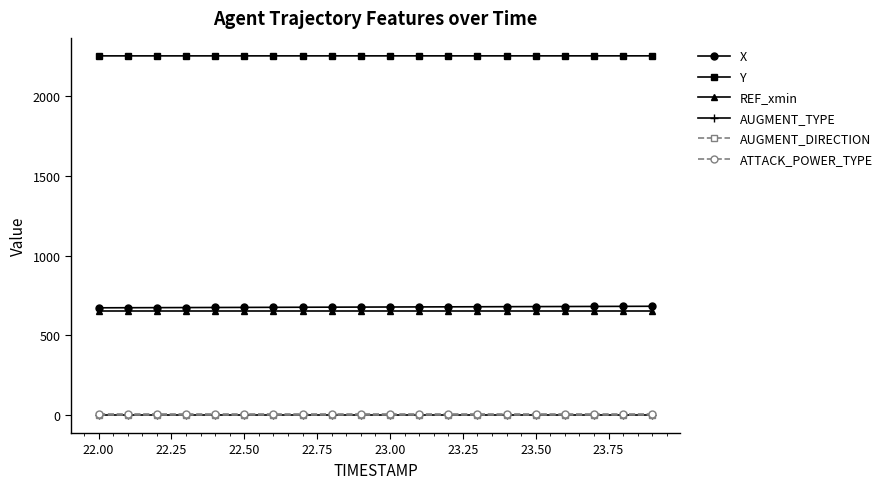

Which series has the widest spread of values?

X